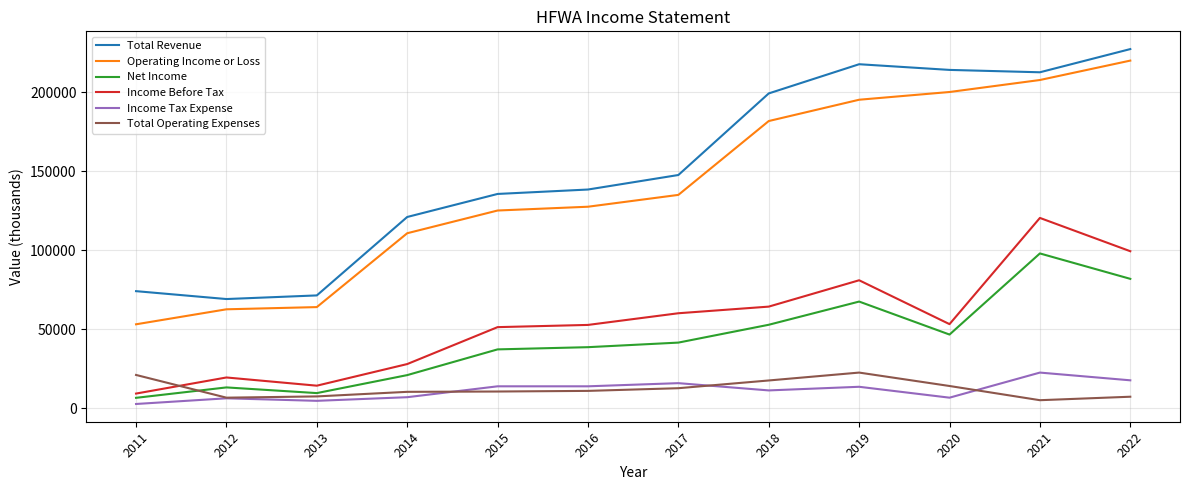

Which category has the highest value across all series?

2022